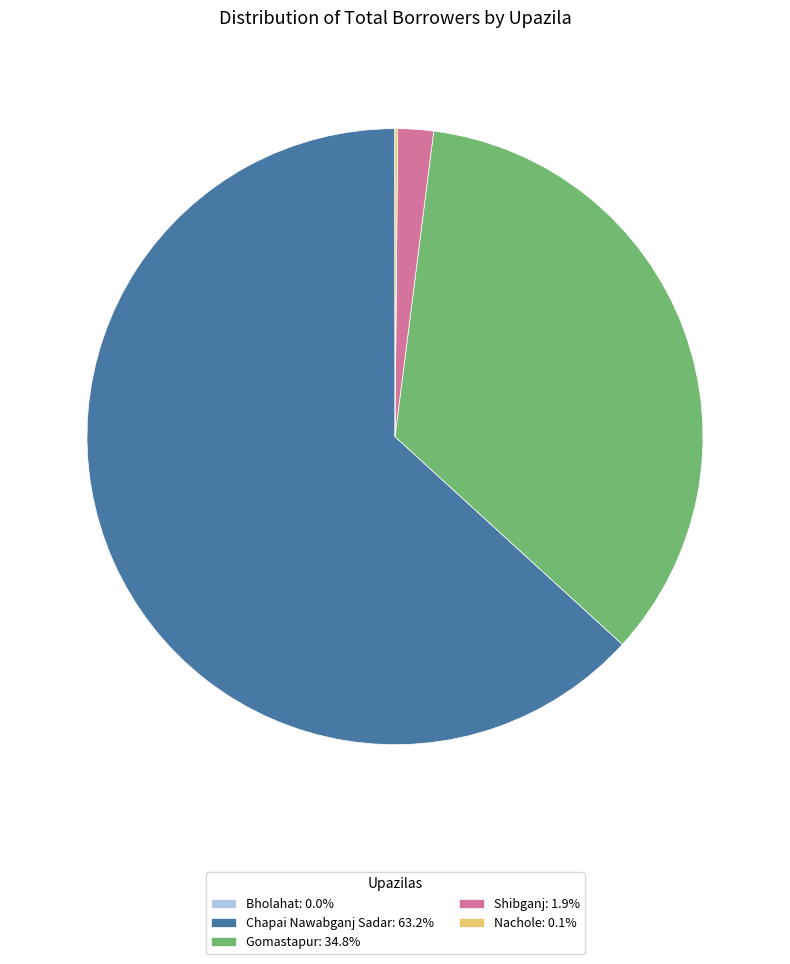

Does Shibganj: 1.9% represent more than half of the total?

No